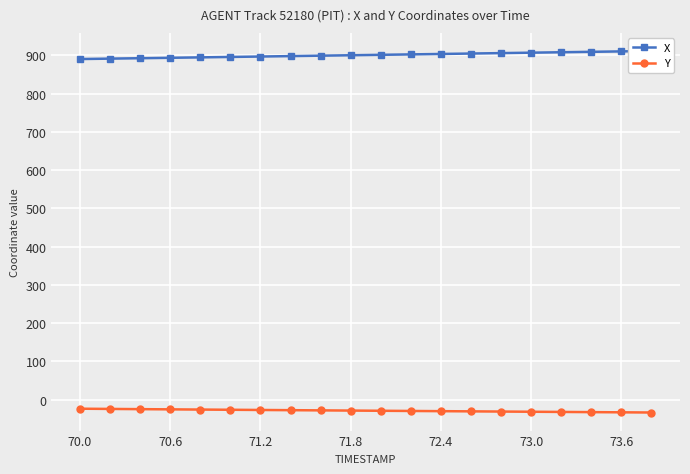

What is the maximum value for Y?

-24.0